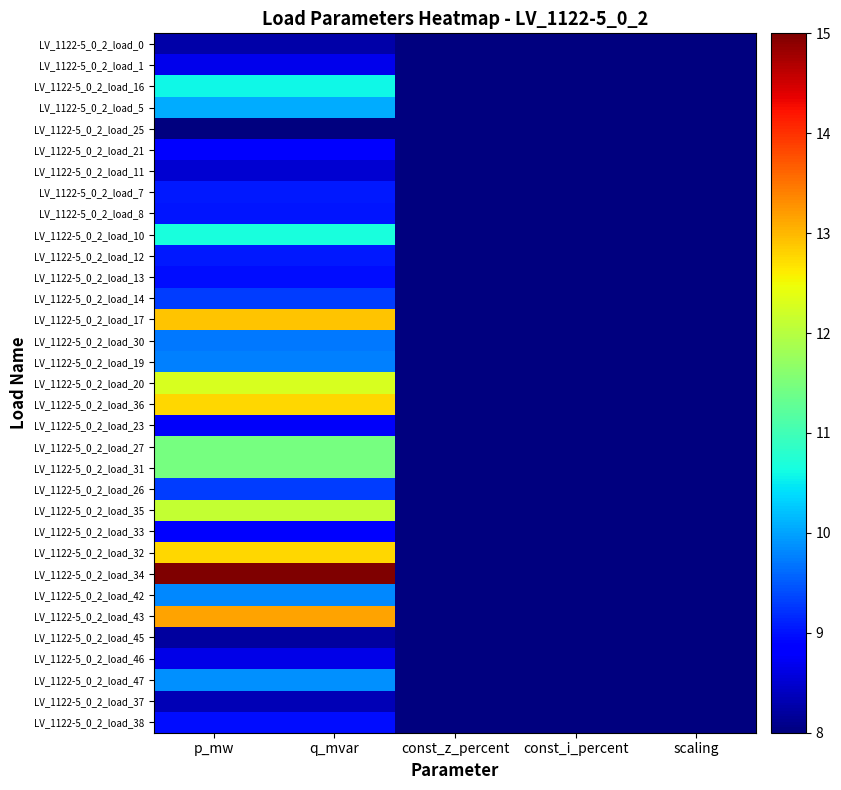

Count the number of data series in this chart.

33